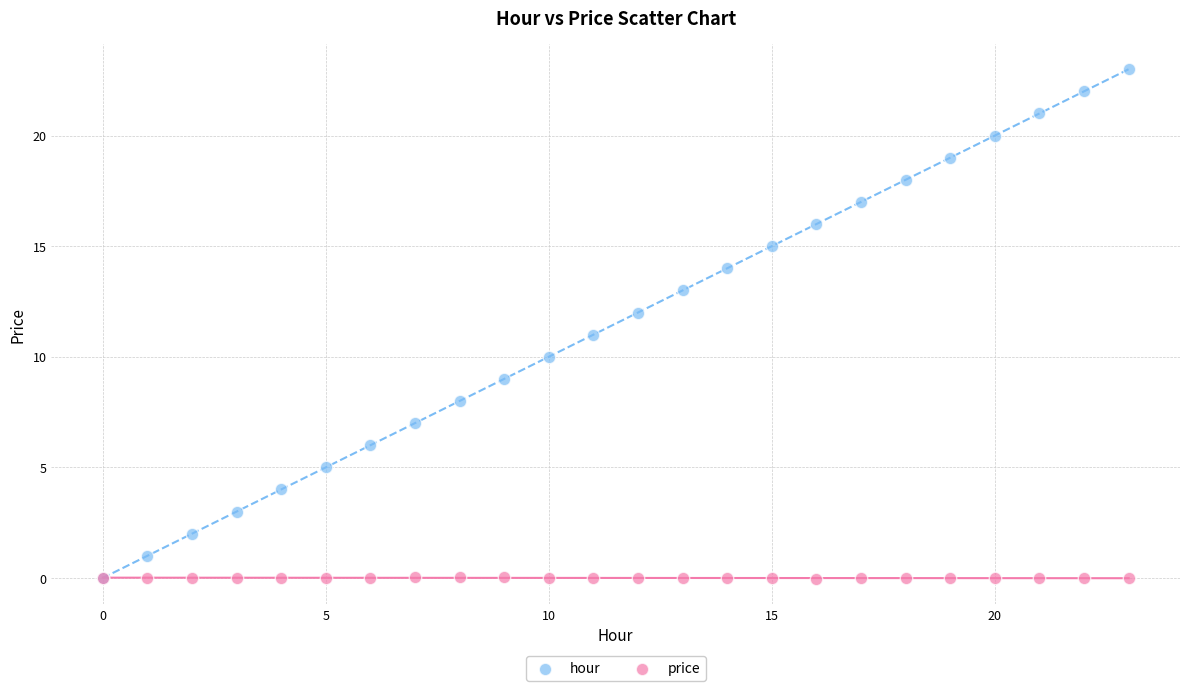

What are all the series names shown in the legend?

hour, price